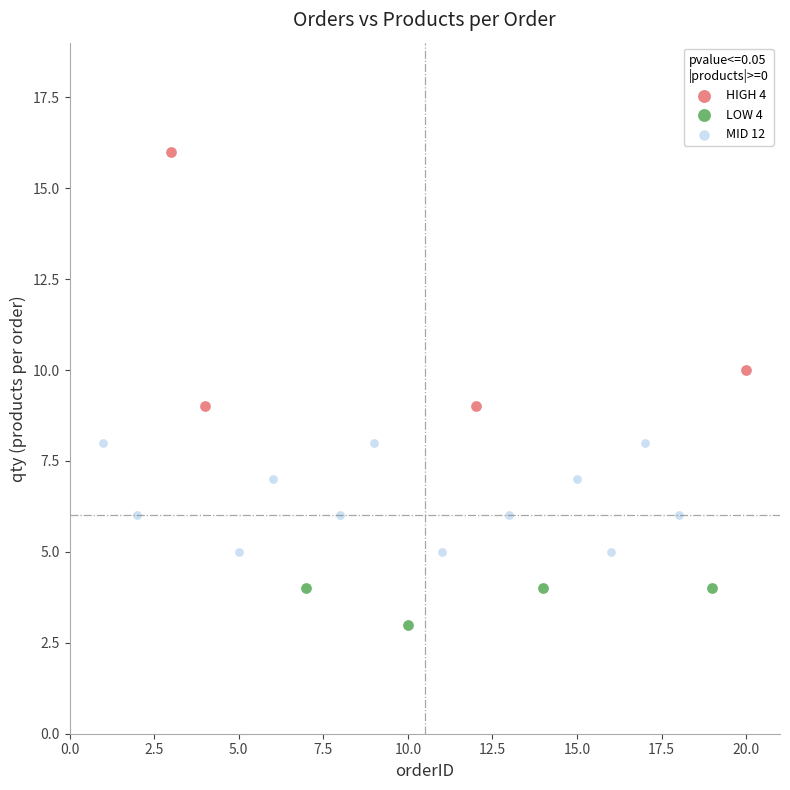

Which series reaches the minimum Y coordinate?

LOW 4